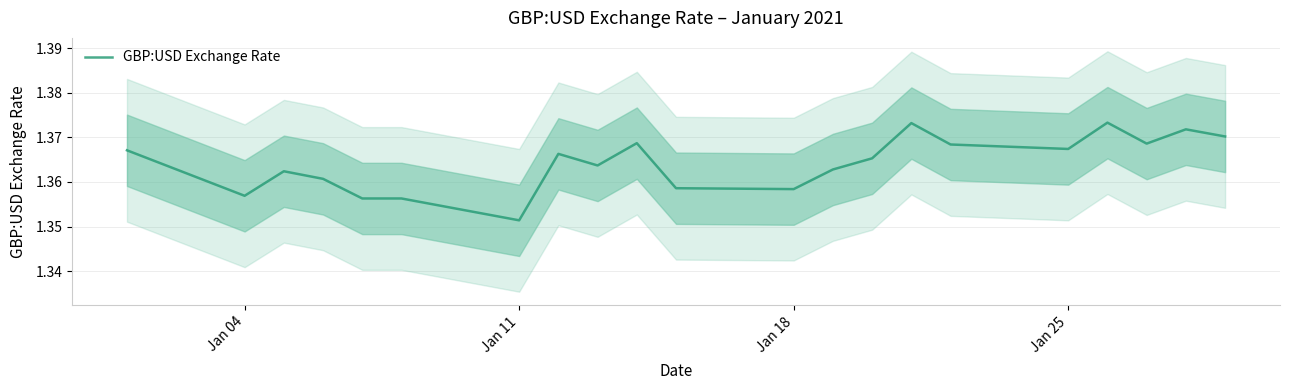

What is the minimum value shown in the chart?

1.4